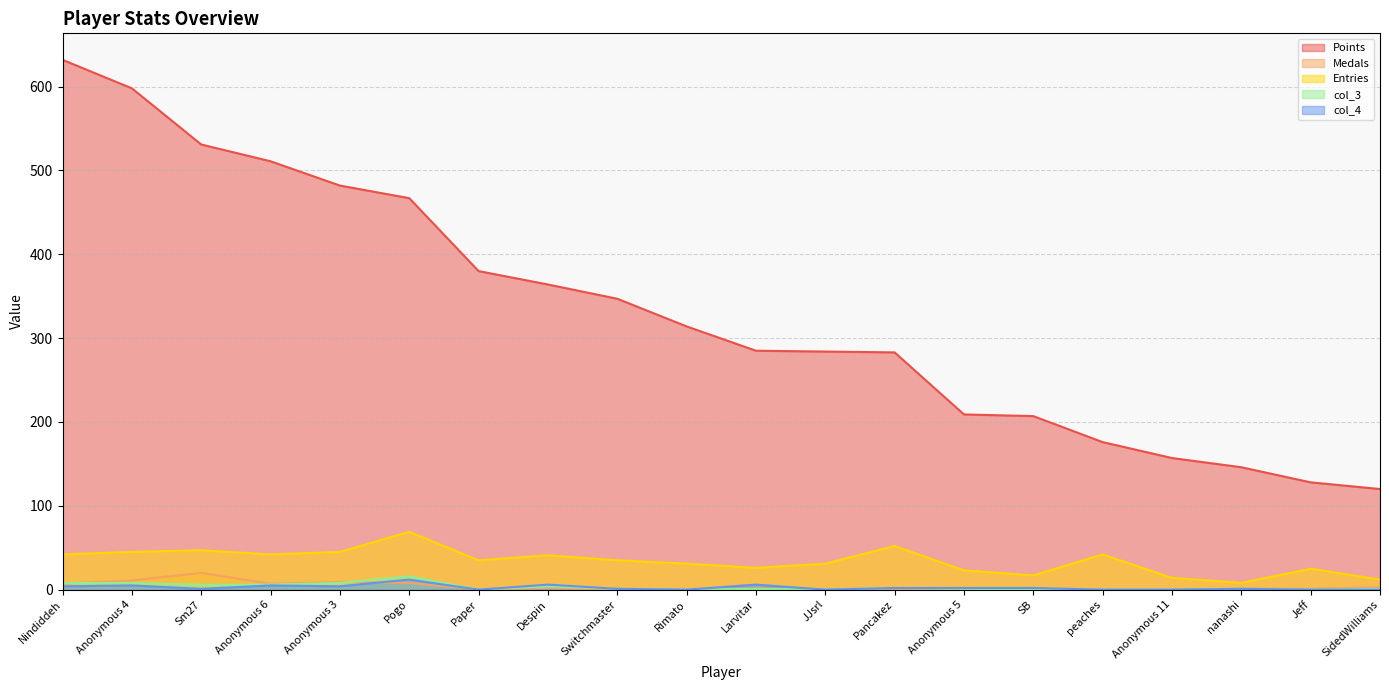

What position from the right is Anonymous 6?

17